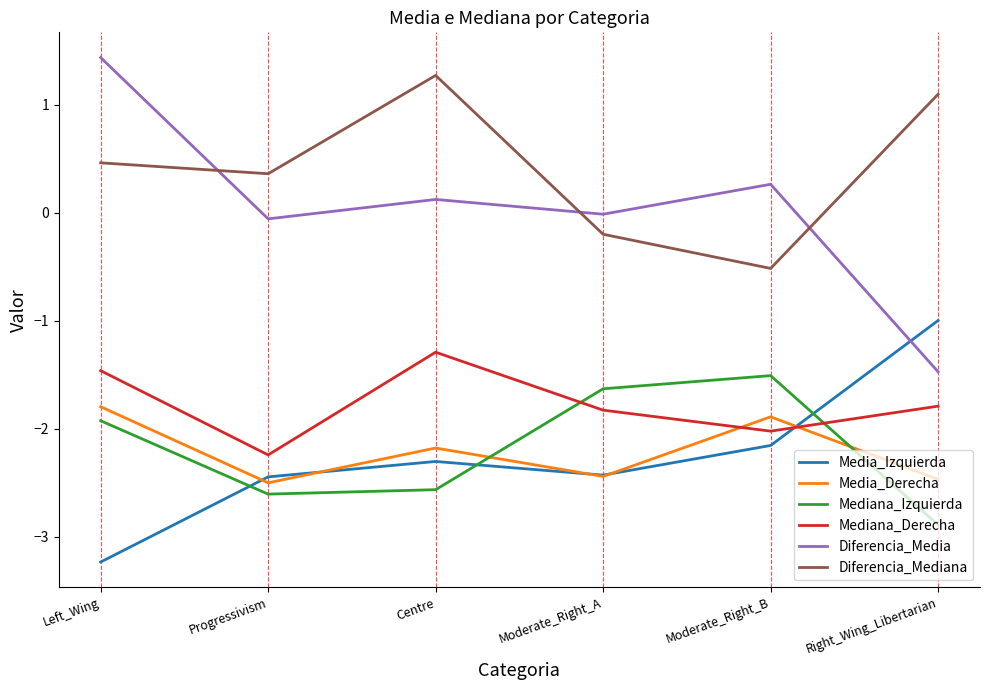

What is the greatest value displayed?

1.4